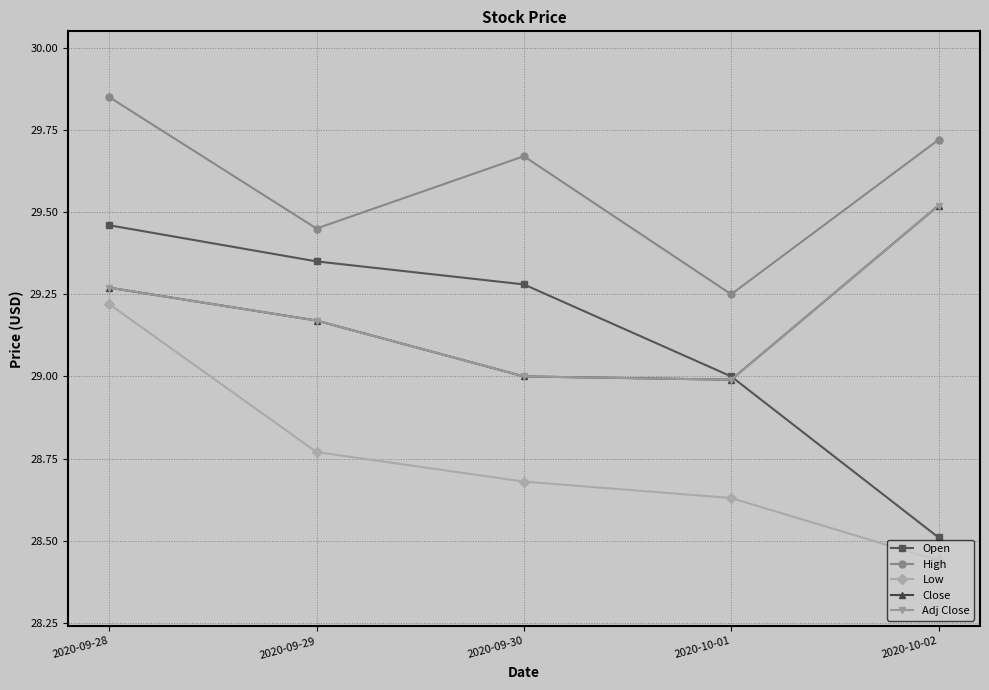

Does the chart display data point markers on the line(s)?

Yes